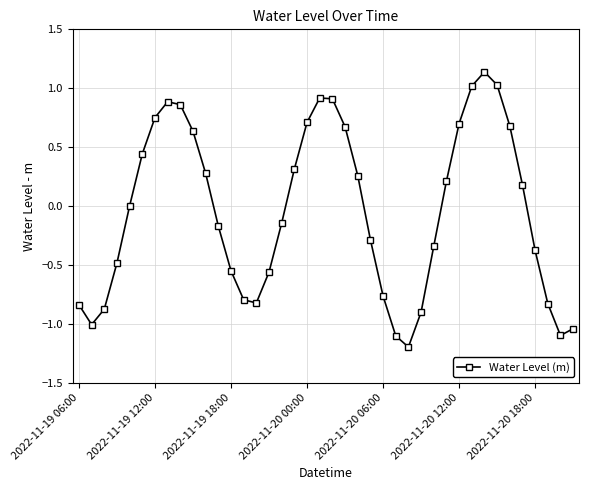

What is the minimum value shown in the chart?

-1.2